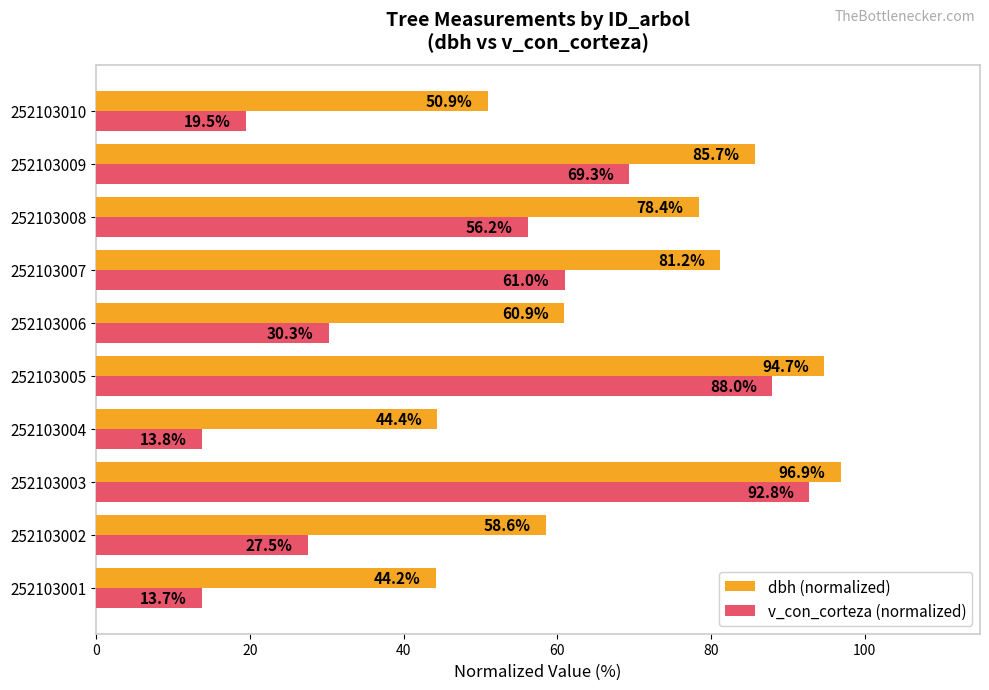

What is the difference between the v_con_corteza (normalized) values at 252103008 and 252103002?

28.7